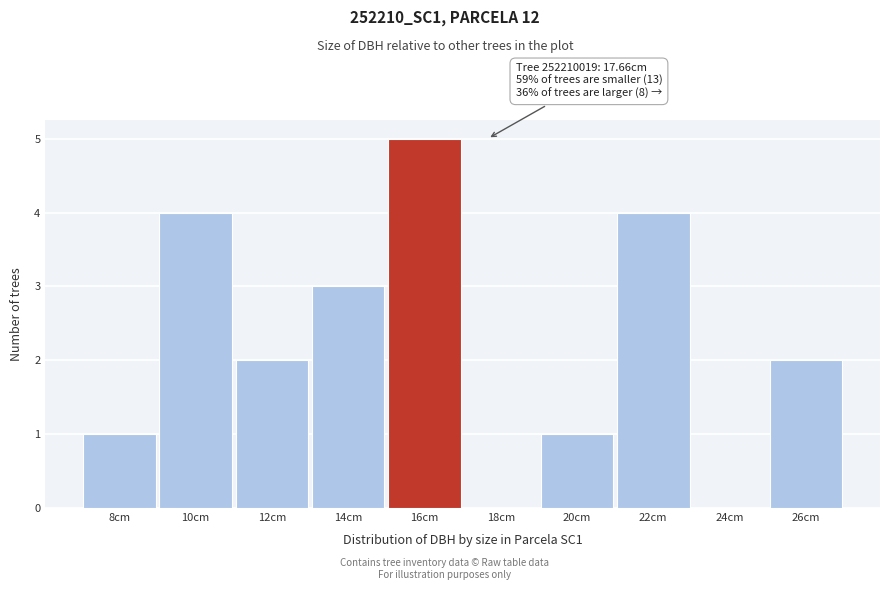

Reading left to right, what are all the values shown in this chart?

8cm=1	10cm=4	12cm=2	14cm=3	16cm=5	18cm=0	20cm=1	22cm=4	24cm=0	26cm=2